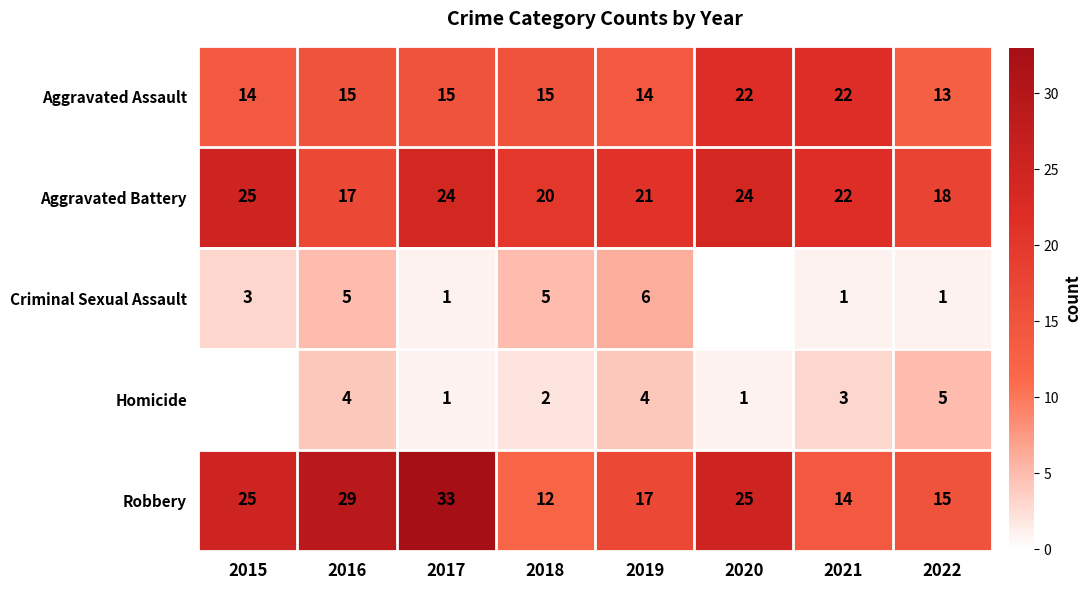

What is the difference between the Aggravated Battery values at 2015 and 2017?

1